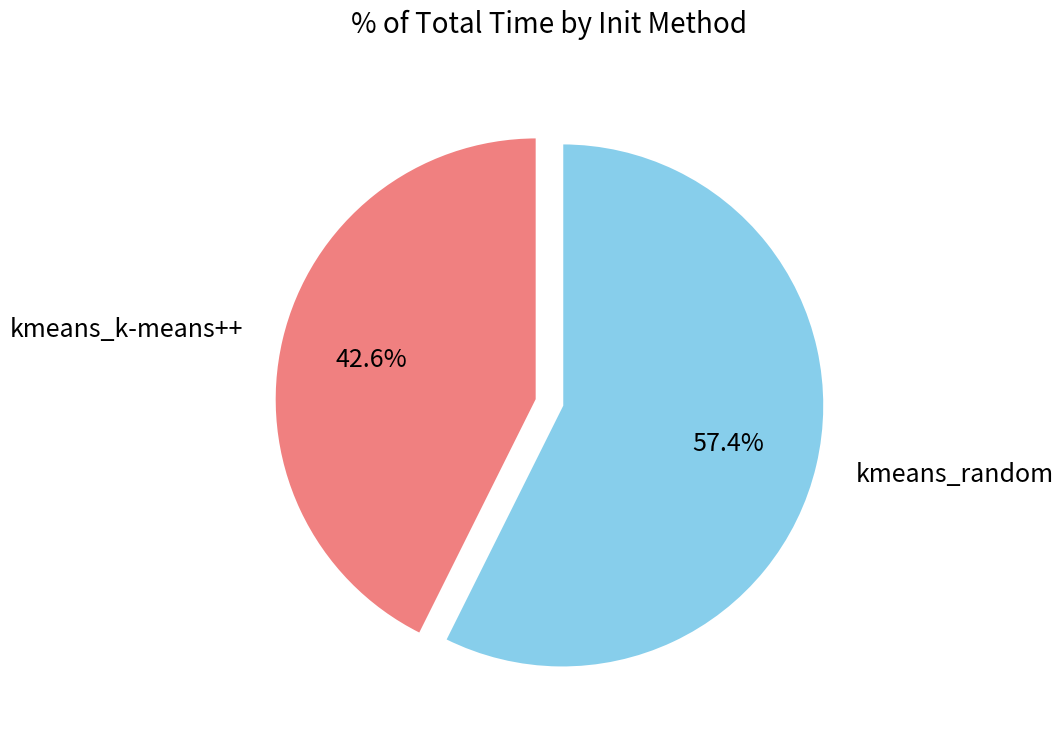

What percentage is the kmeans_k-means++ slice, to the nearest percent?

43%